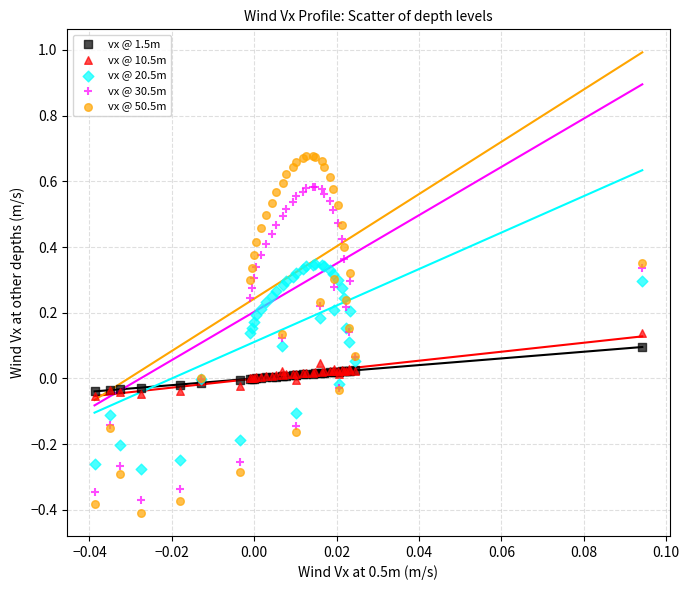

Which series contains the lowest Y value?

vx @ 50.5m